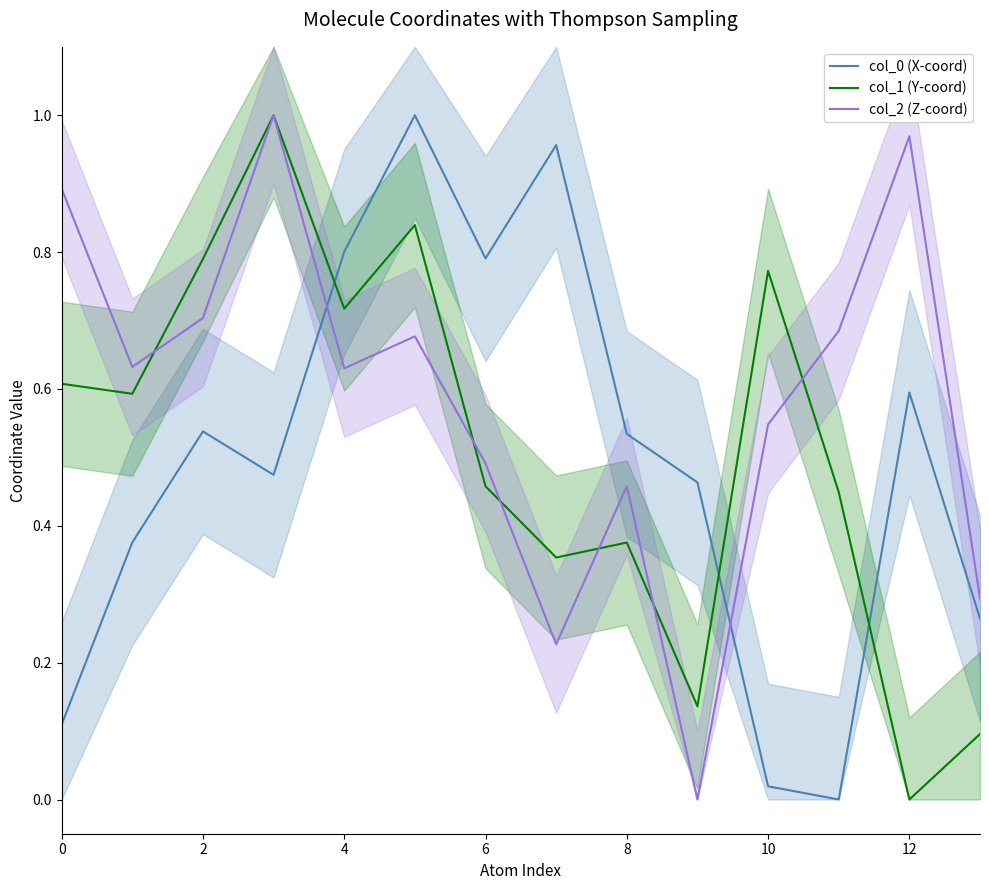

The col_2 (Z-coord) series shows 1.2 at 0. True or false?

False